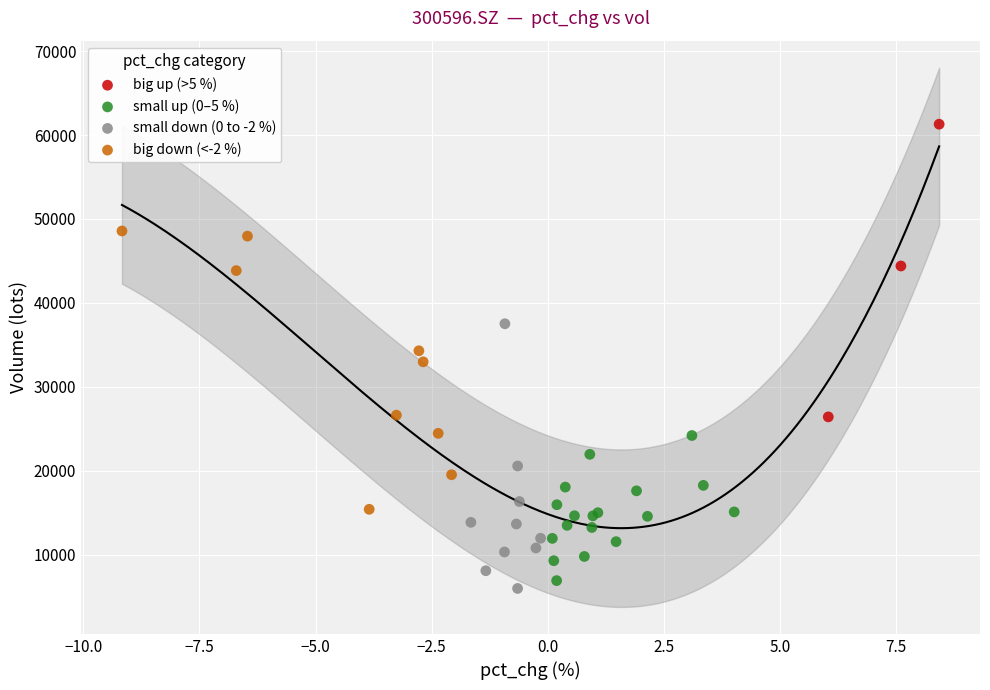

Which series contains the lowest Y value?

small down (0 to -2 %)